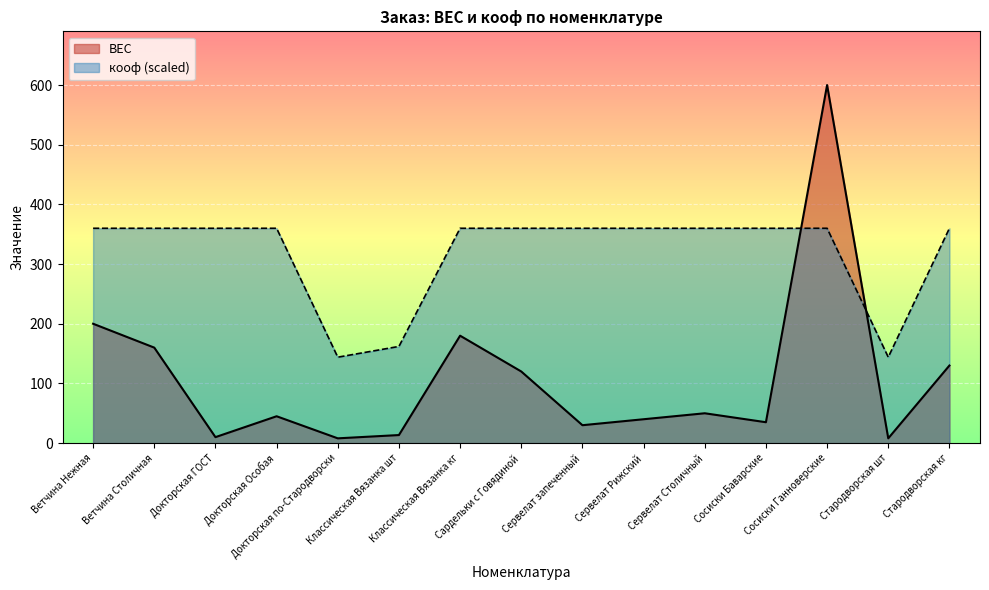

Reading left to right, transcribe all the data shown in this chart.

ВЕС: Ветчина Нежная=200.0	Ветчина Столичная=160.0	Докторская ГОСТ=10.0	Докторская Особая=45.0	Докторская по-Стародворски=8.0	Классическая Вязанка шт=13.5	Классическая Вязанка кг=180.0	Сардельки с Говядиной=120.0	Сервелат запеченный=30.0	Сервелат Рижский=40.0	Сервелат Столичный=50.0	Сосиски Баварские=35.0	Сосиски Ганноверские=600.0	Стародворская шт=8.0	Стародворская кг=130.0
кооф: Ветчина Нежная=360.0	Ветчина Столичная=360.0	Докторская ГОСТ=360.0	Докторская Особая=360.0	Докторская по-Стародворски=144.0	Классическая Вязанка шт=162.0	Классическая Вязанка кг=360.0	Сардельки с Говядиной=360.0	Сервелат запеченный=360.0	Сервелат Рижский=360.0	Сервелат Столичный=360.0	Сосиски Баварские=360.0	Сосиски Ганноверские=360.0	Стародворская шт=144.0	Стародворская кг=360.0